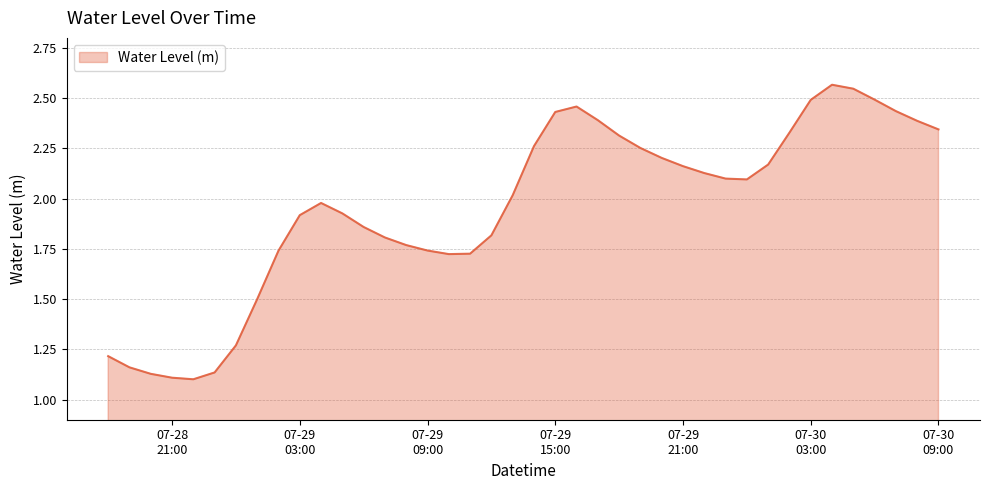

What is the difference between the maximum and minimum values?

1.5